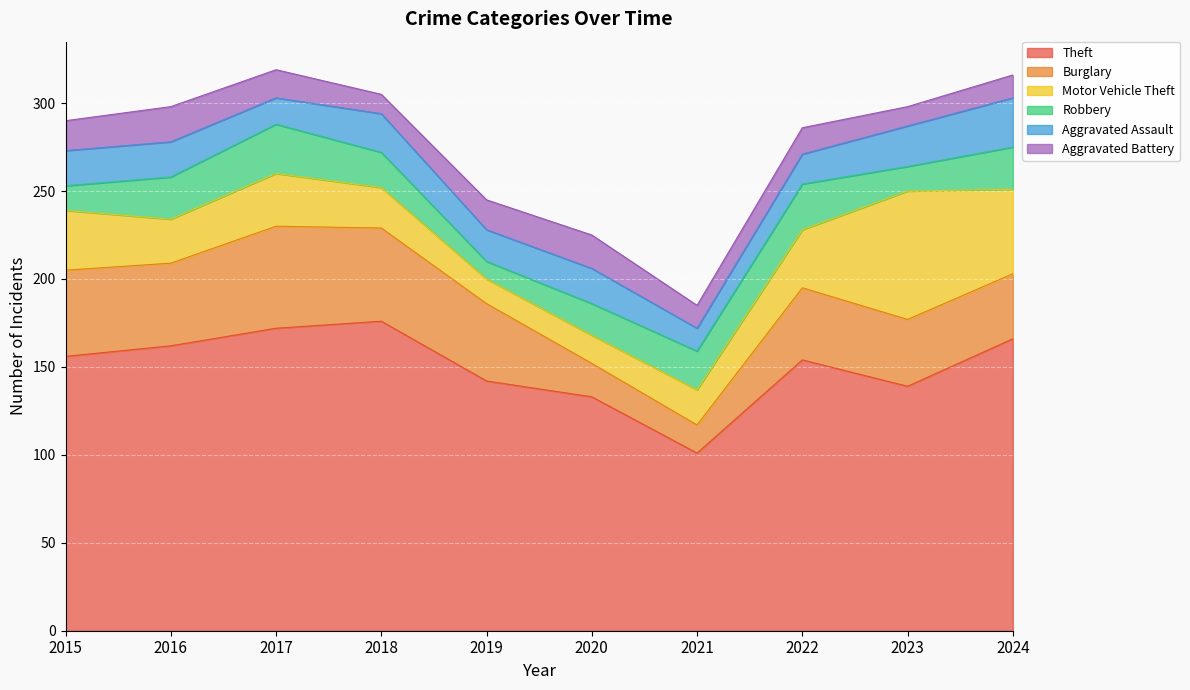

Which category has the highest value in the Robbery series?

2017